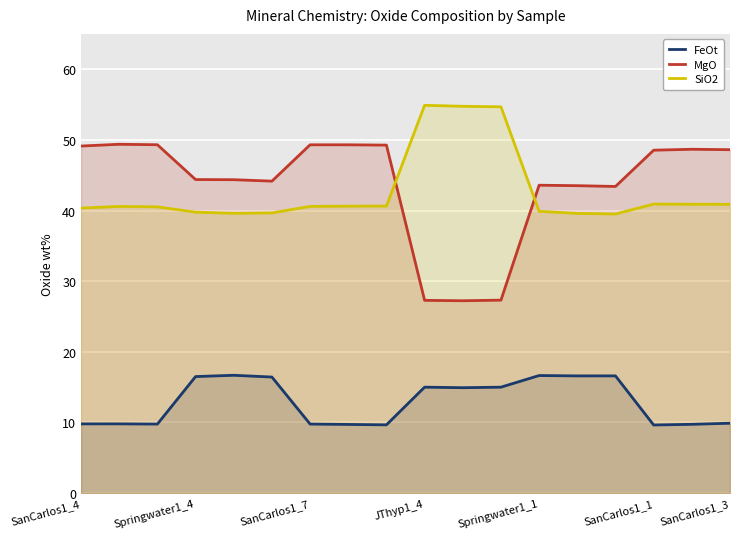

The FeOt series shows 9.8 at SanCarlos1_4. True or false?

True